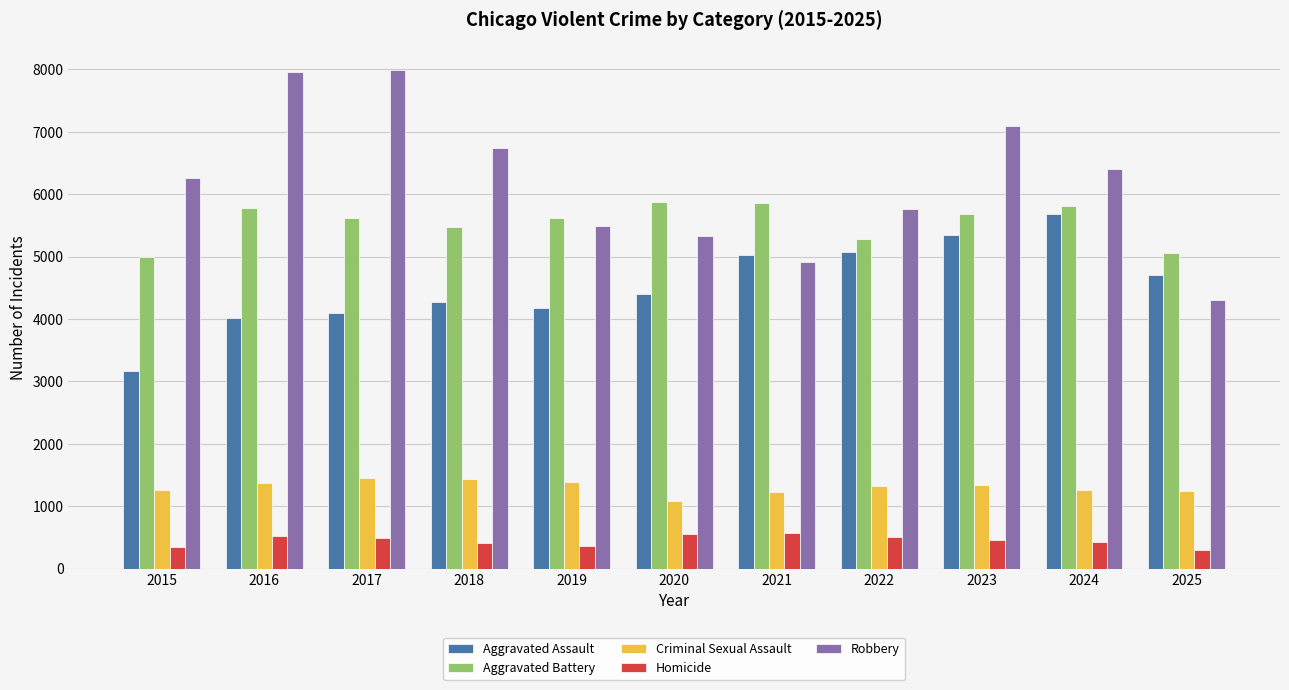

How many bars are there in each group?

5